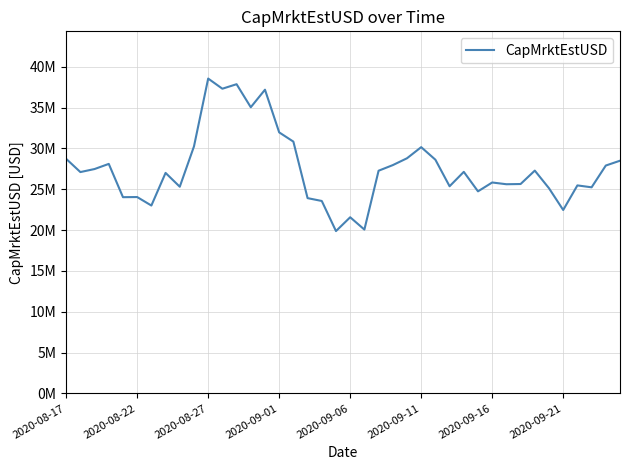

Does the chart display data point markers on the line(s)?

No